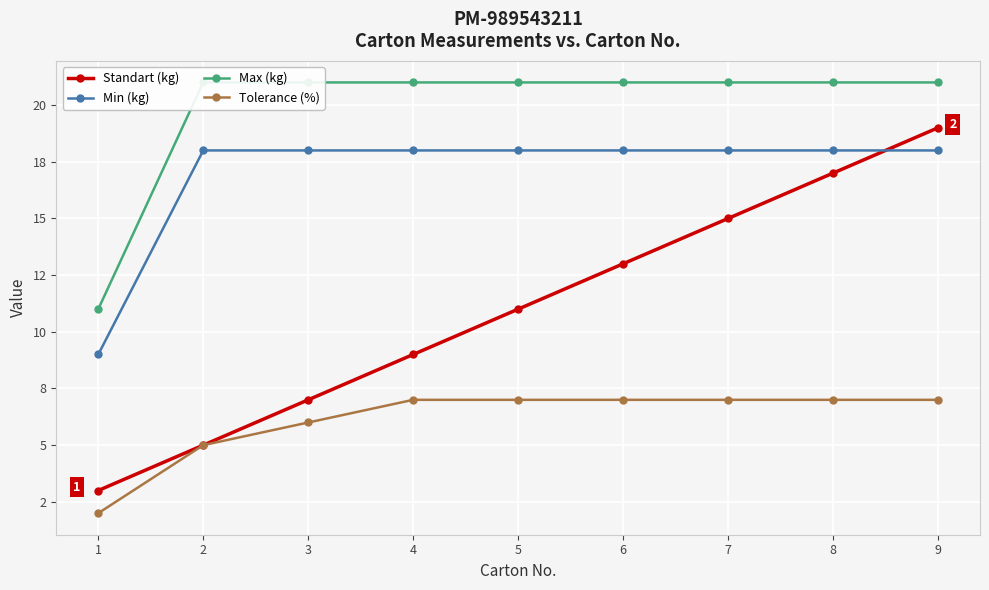

Reading left to right, what are all the values shown in this chart?

Standart (kg): 3	5	7	9	11	13	15	17	19
Min (kg): 9	18	18	18	18	18	18	18	18
Max (kg): 11	21	21	21	21	21	21	21	21
Tolerance (%): 2	5	6	7	7	7	7	7	7